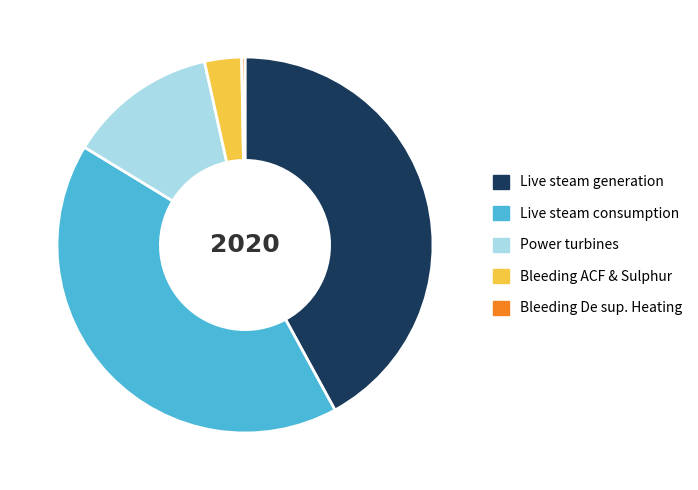

Is the sum of Live steam generation and Live steam consumption greater than half?

Yes